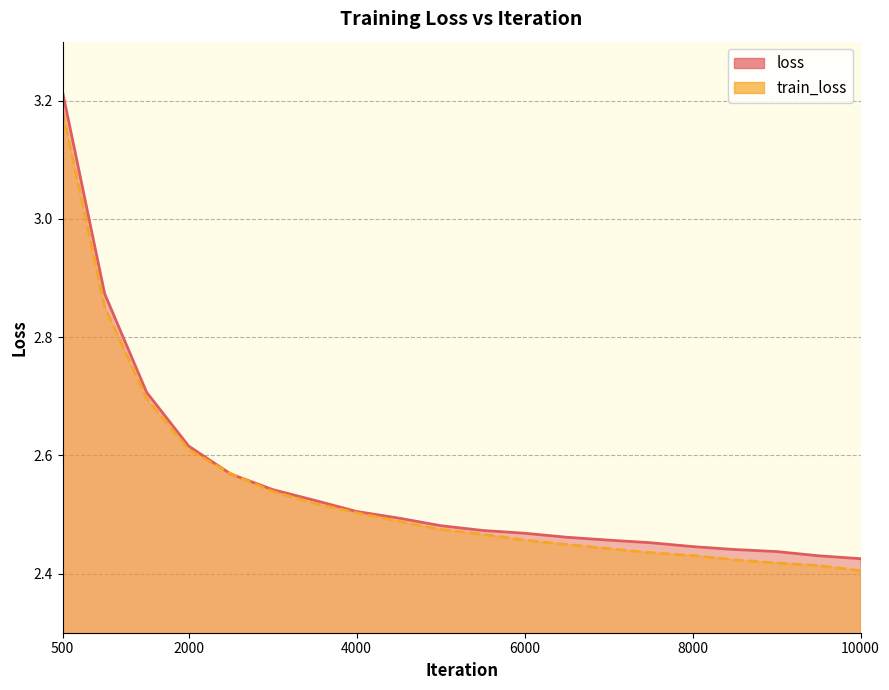

Rank the categories by loss value from lowest to highest.

10000, 9999, 9500, 9000, 8500, 8000, 7500, 7000, 6500, 6000, 5500, 5000, 4500, 4000, 3500, 3000, 2500, 2000, 1500, 1000, 500